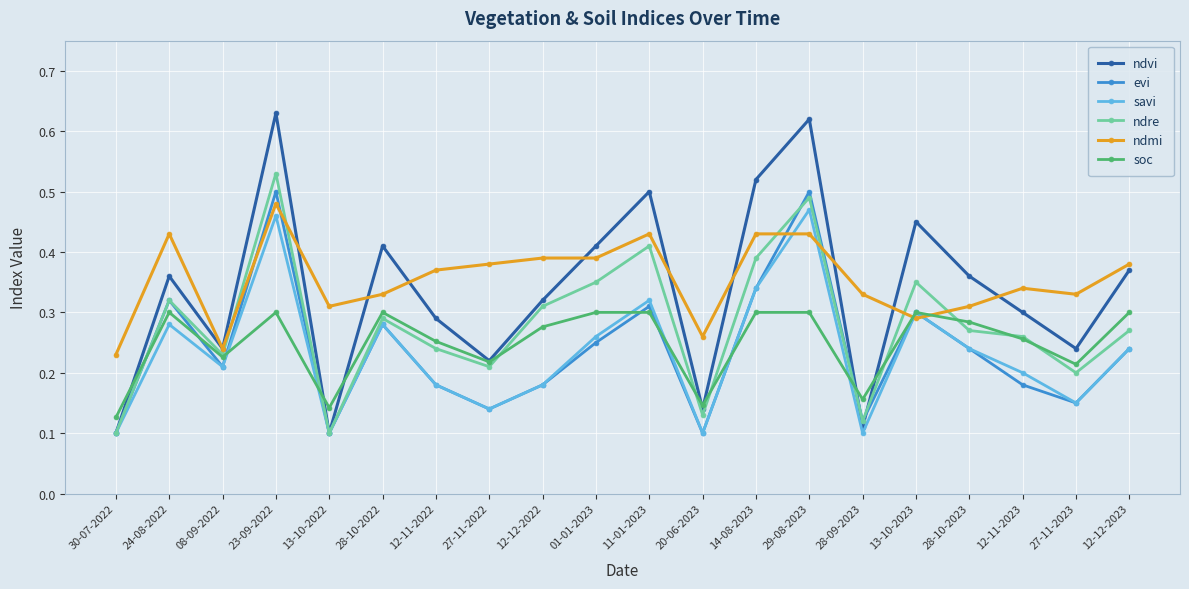

True or false: soc has a value of 0.1 at 29-08-2023.

False